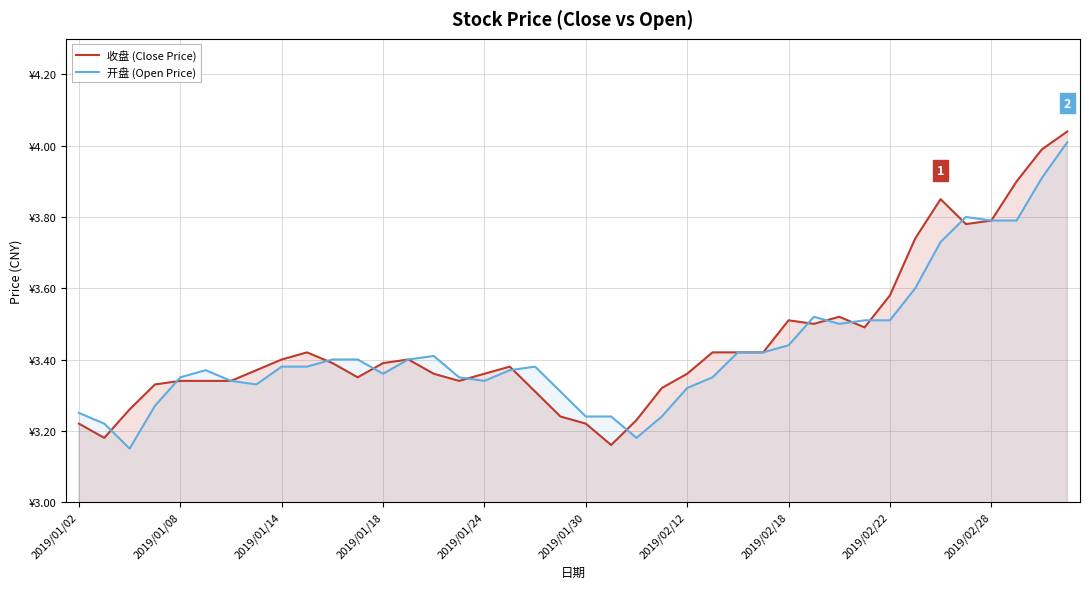

What is the difference between the 开盘 (Open Price) values at 2019/02/28 and 34?

0.4